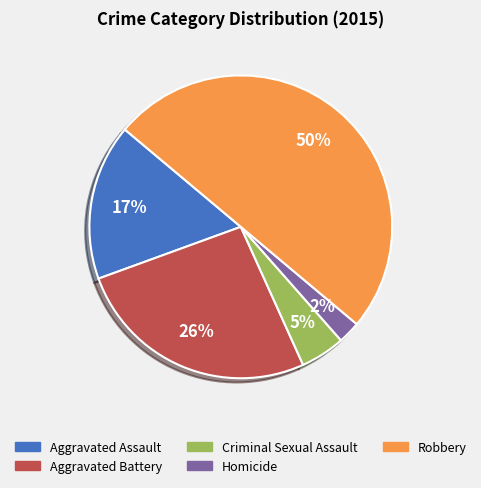

Combined, do Robbery and Criminal Sexual Assault account for over 50%?

Yes